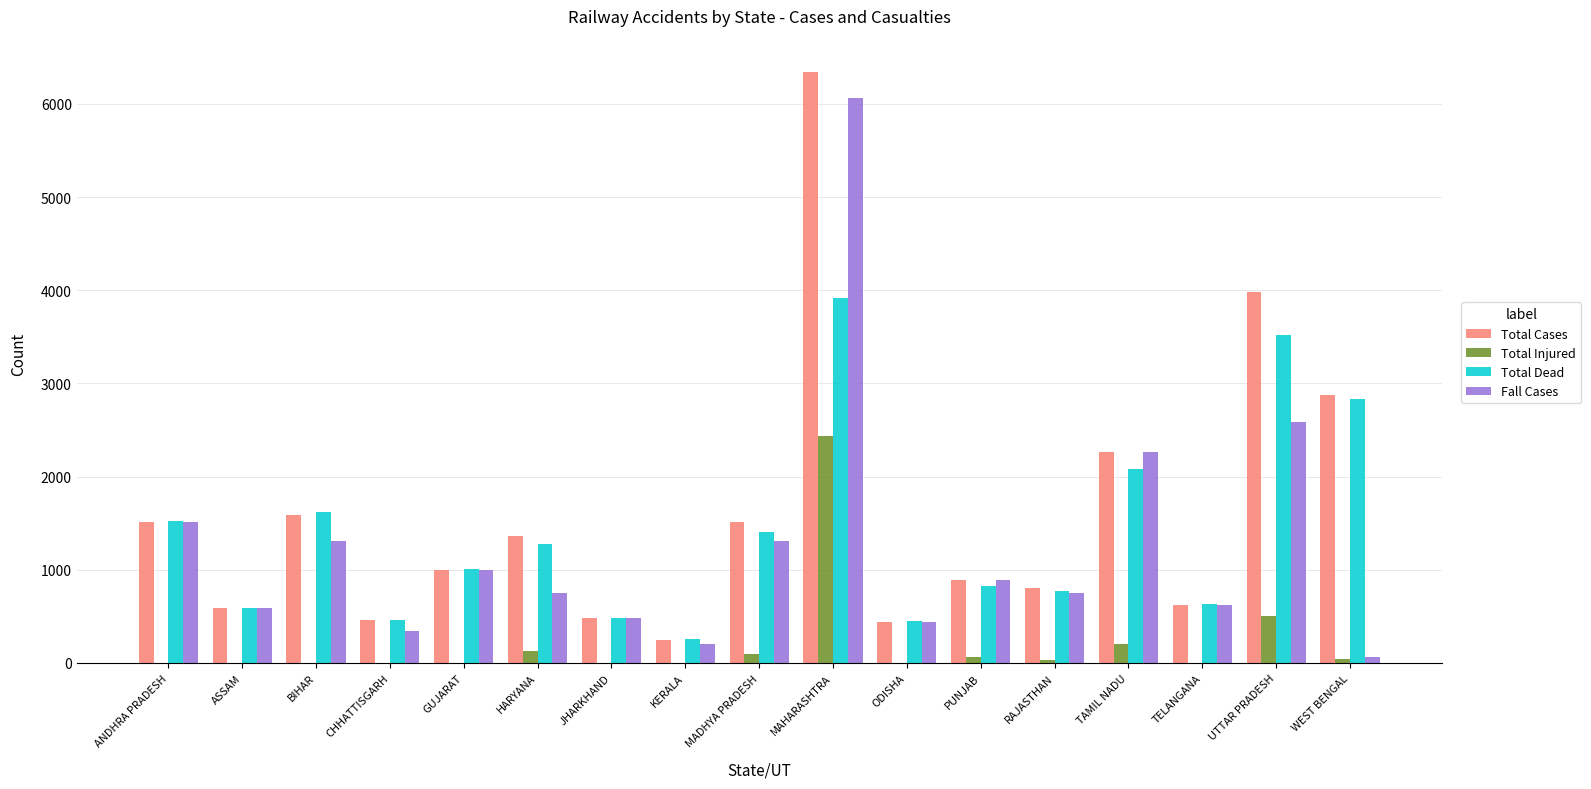

How many groups of bars are there?

17